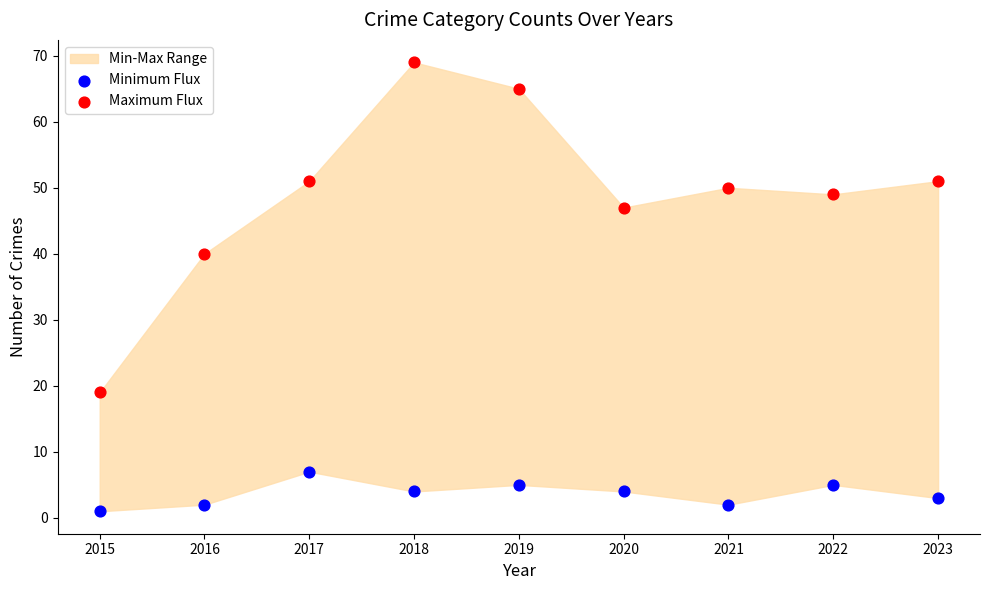

Which series has the widest spread of Y values?

Maximum Flux